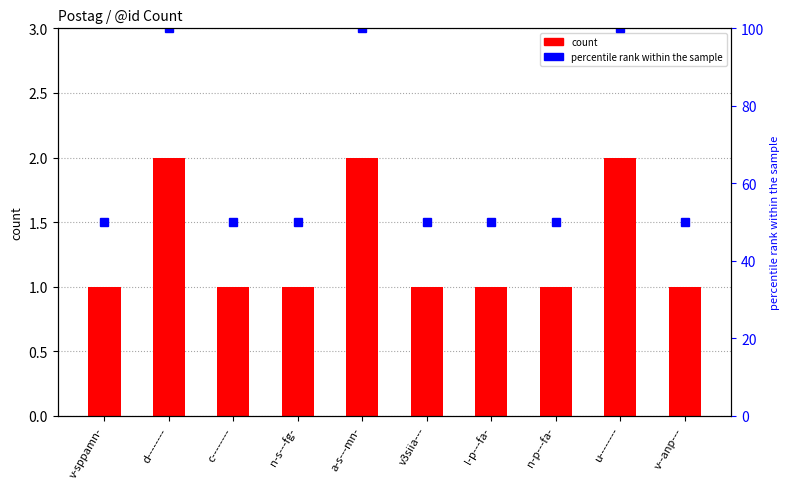

Reading right to left, extract all data points from this chart.

count: 1	2	1	1	1	2	1	1	2	1
percentile rank within the sample: 50	100	50	50	50	100	50	50	100	50